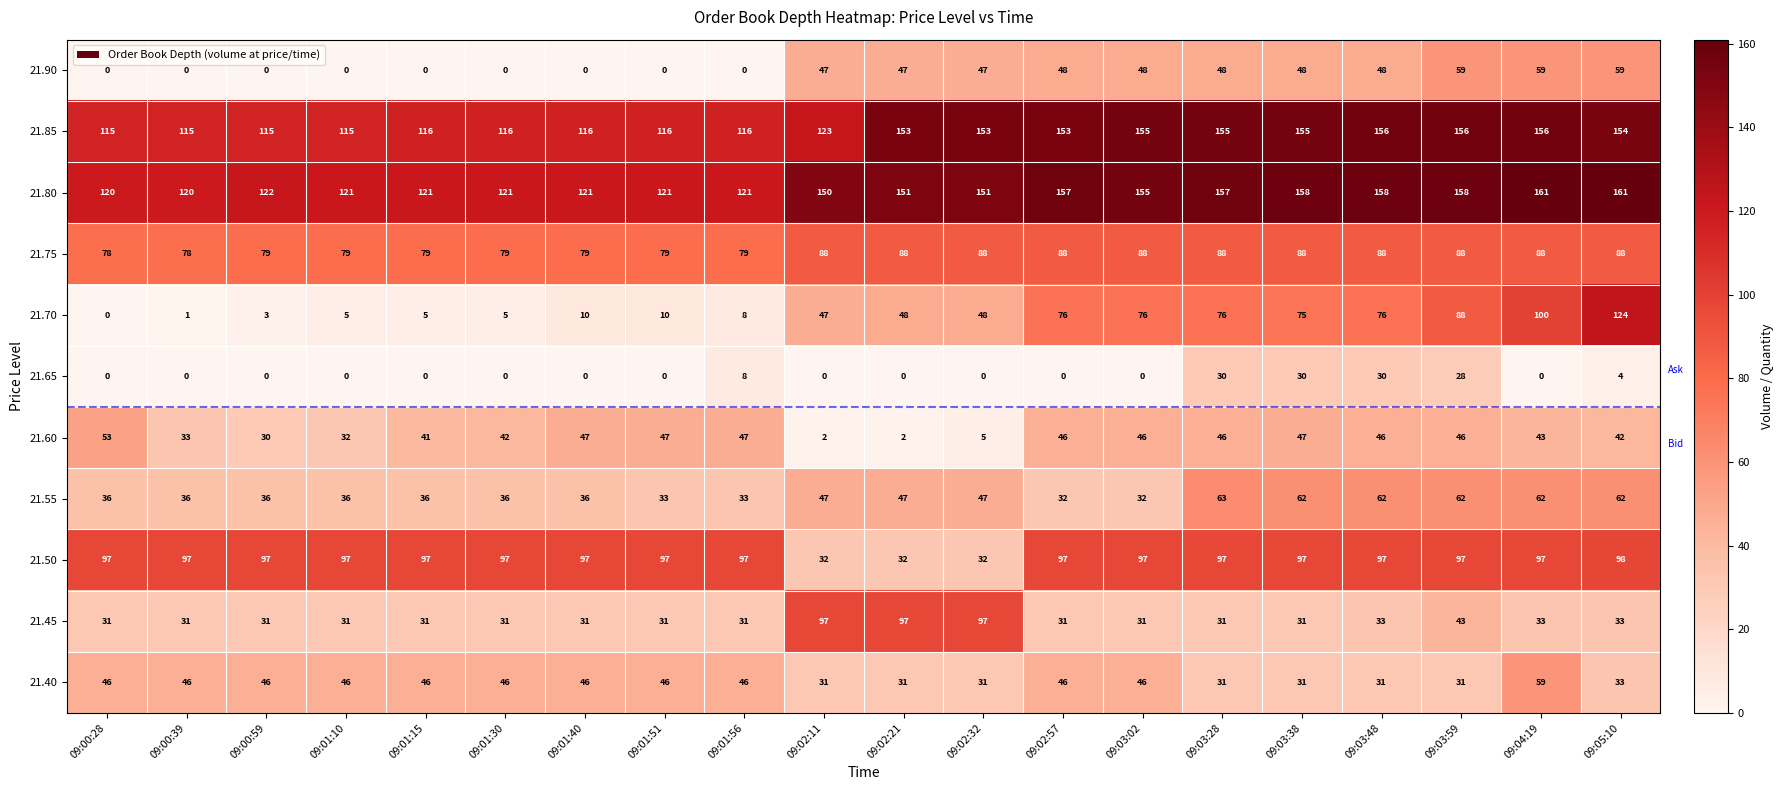

The value of 21.50 at 09:03:38 is 97. True or false?

True